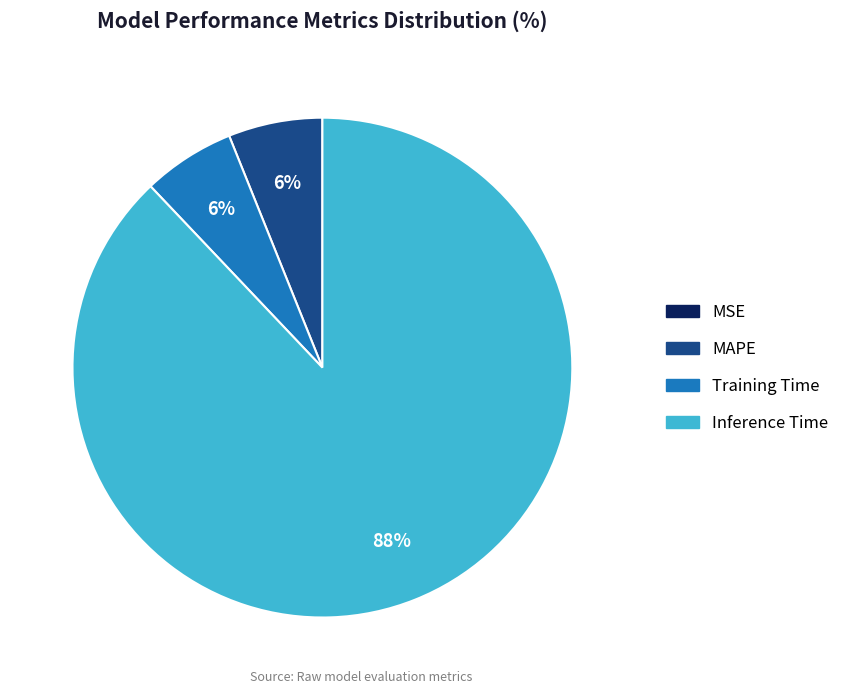

To the nearest percent, what percentage of the pie is Training Time?

6%